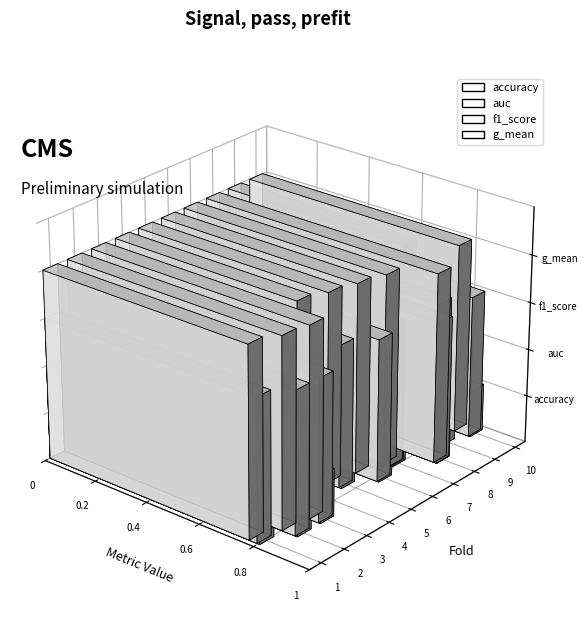

Count the f1_score values in the range 0 to 1.

10